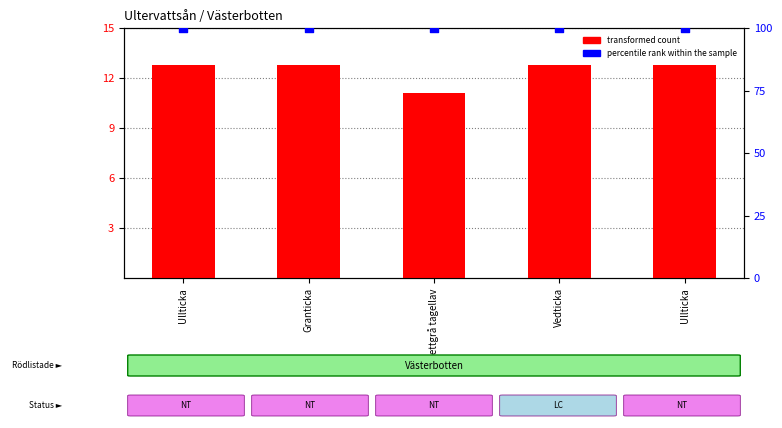

At how many categories does at least one series exceed 92?

5